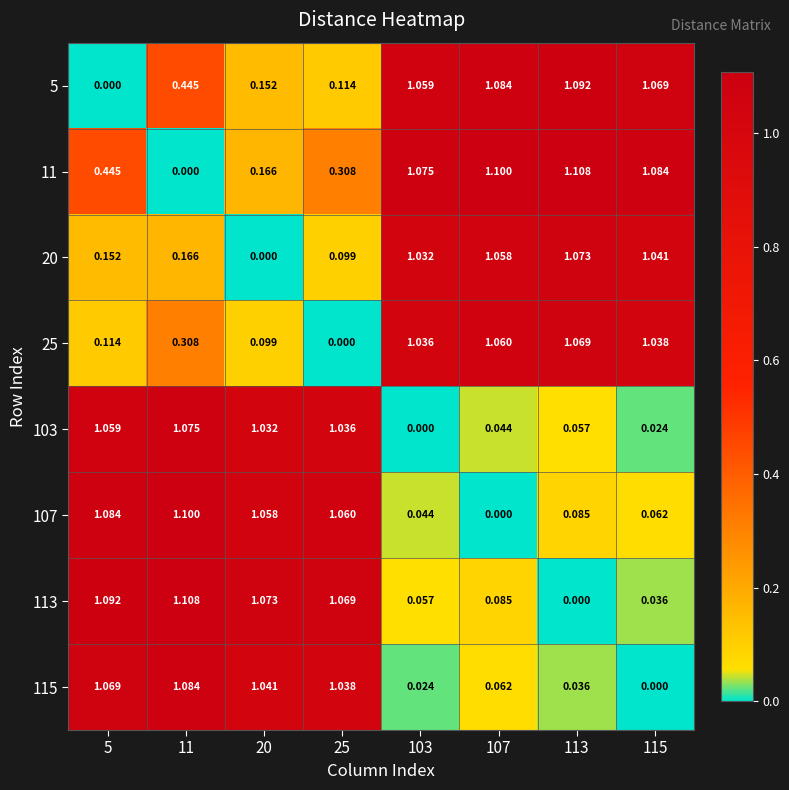

Is the value of 20 at 107 greater than the value of 115 at 107?

Yes